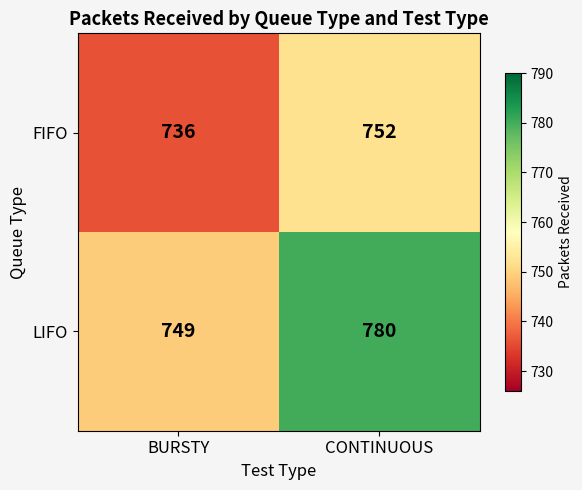

Reading left to right, extract all data points from this chart.

FIFO: 736	752
LIFO: 749	780